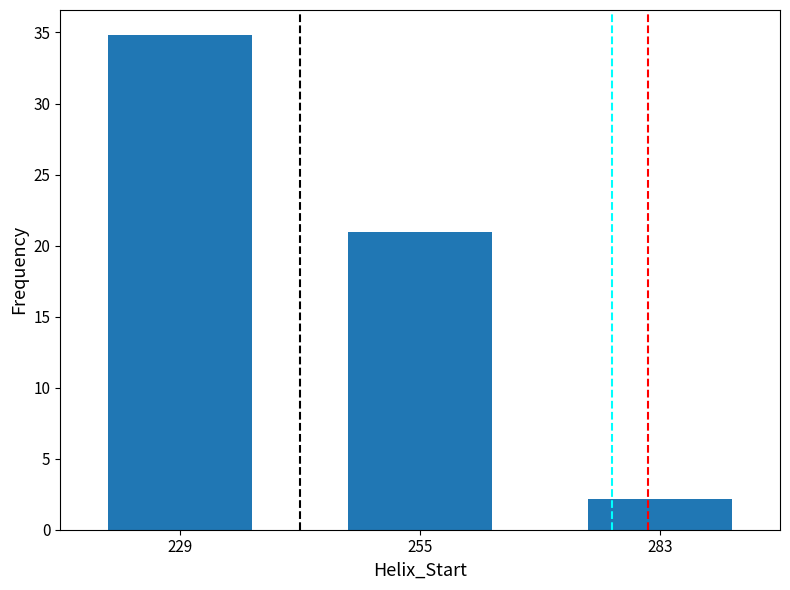

Where does the data first go above 20?

229